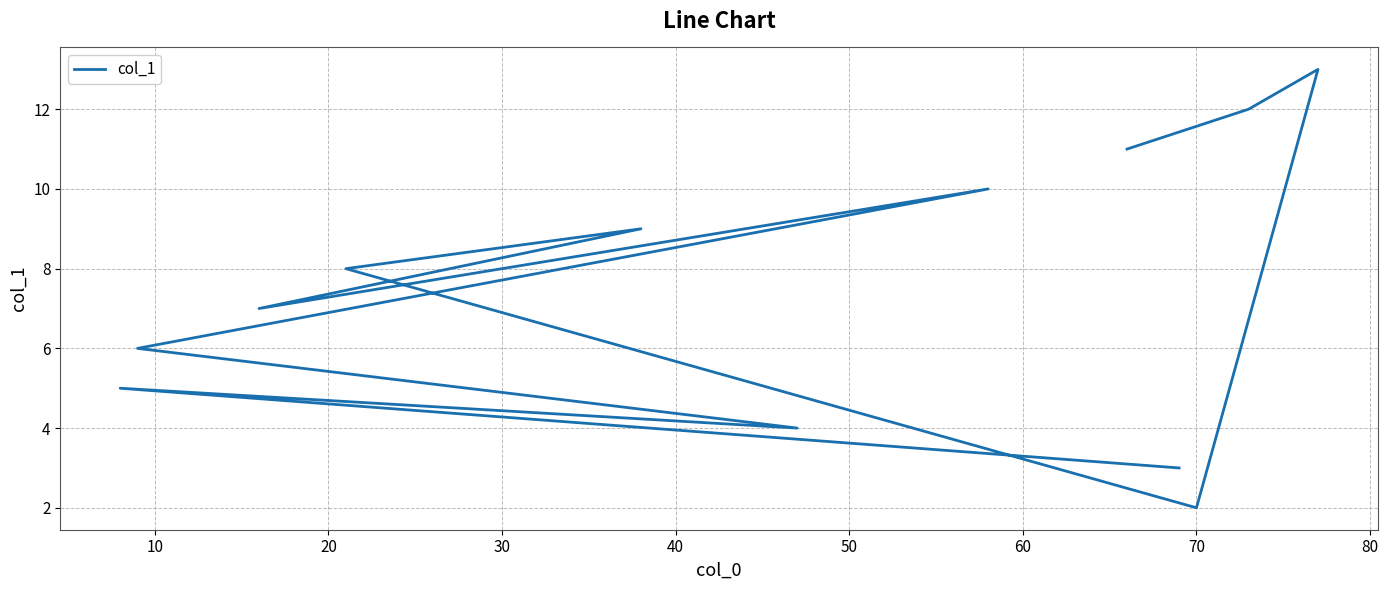

What is the average value?

7.5